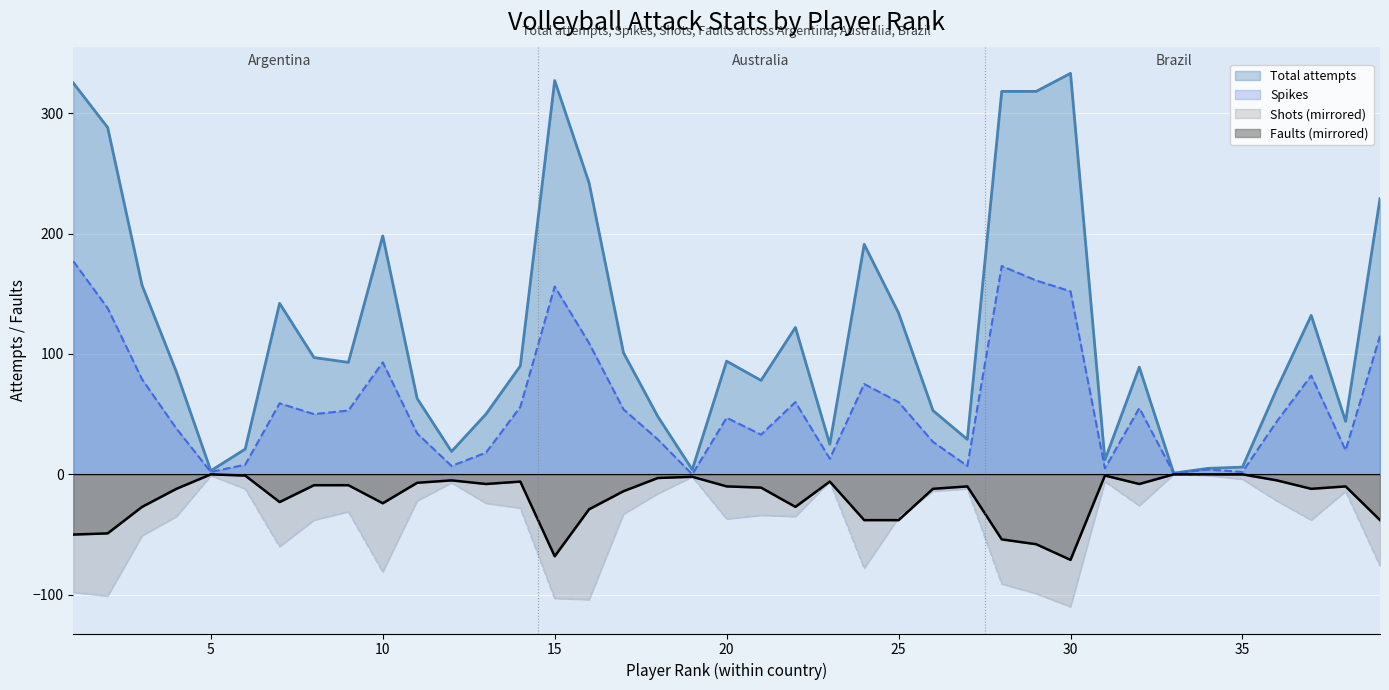

Is it true that Spikes equals 93 at 10?

True